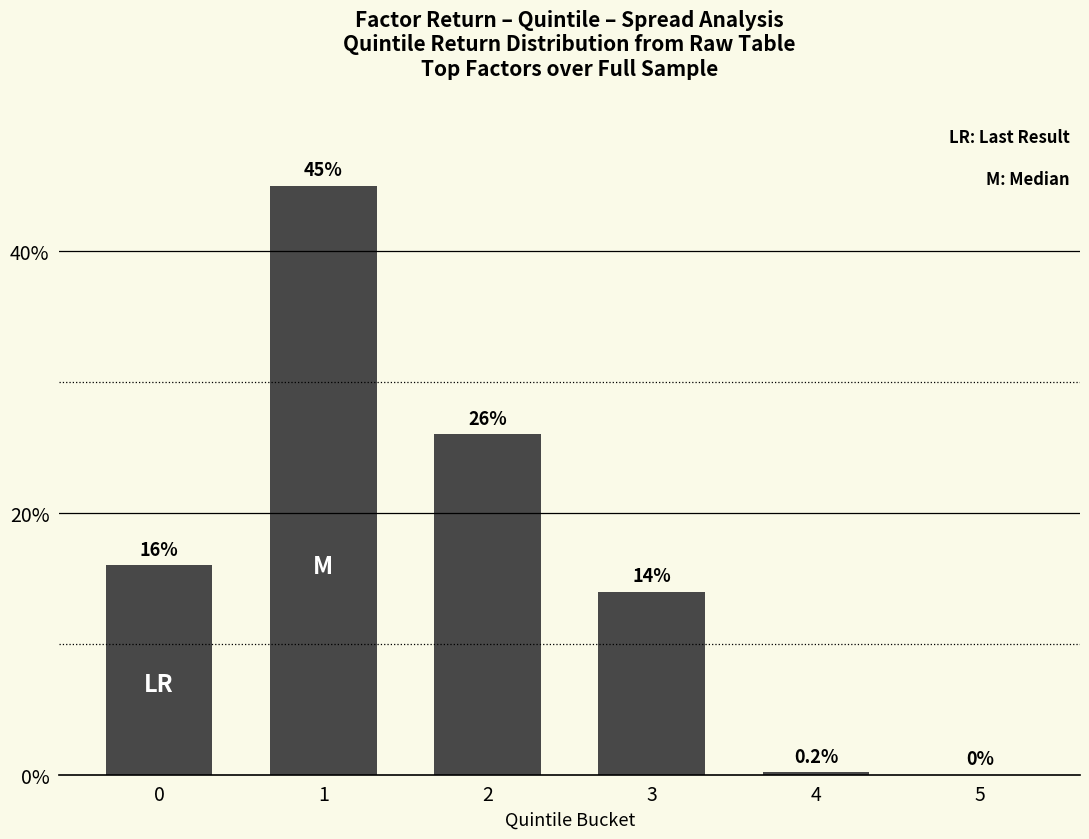

Reading left to right, transcribe all the data shown in this chart.

0=16.0	1=45.0	2=26.0	3=14.0	4=0.2	5=0.0